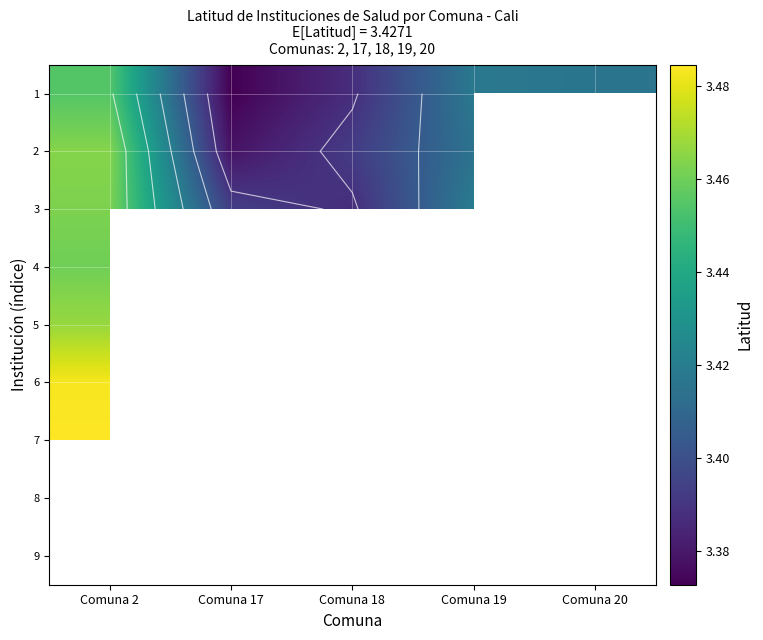

What value does the 1 series have at Comuna 19?

3.4